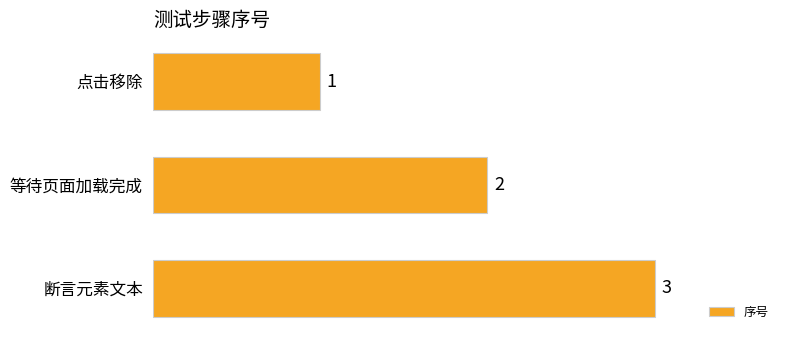

Where is the data nearest to the value 2?

等待页面加载完成